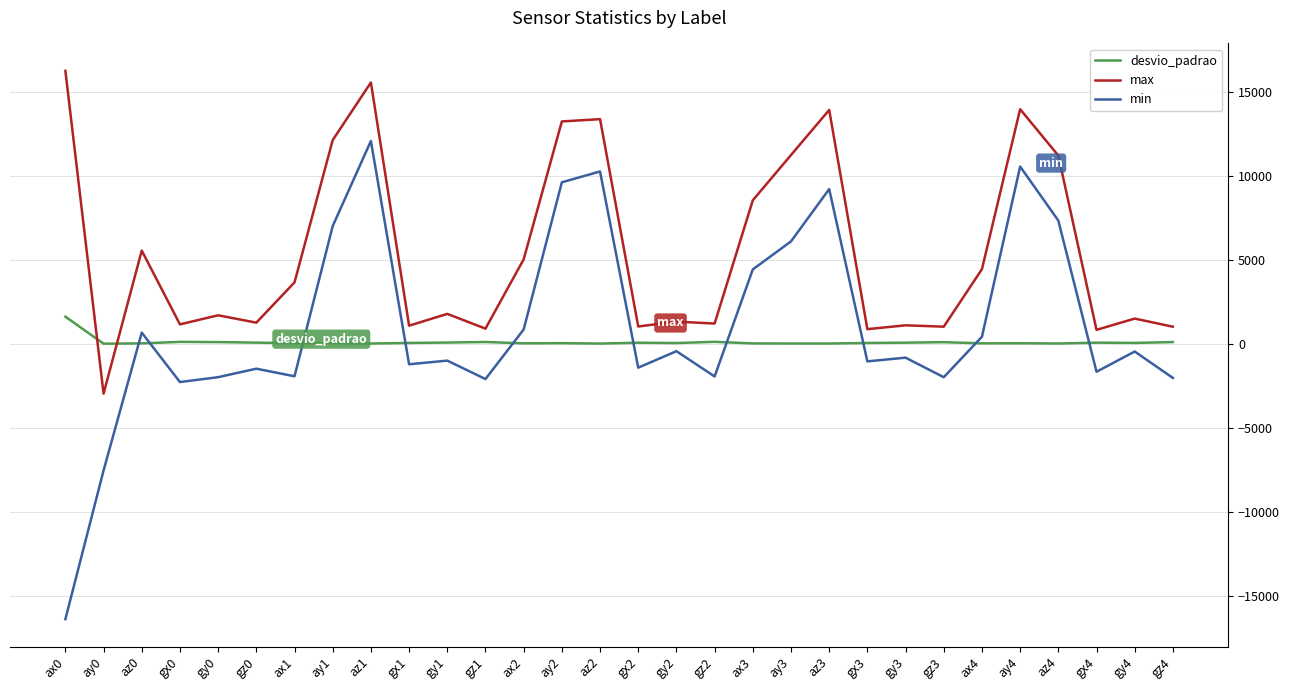

Rank the series by their average value, from lowest to highest.

desvio_padrao, min, max